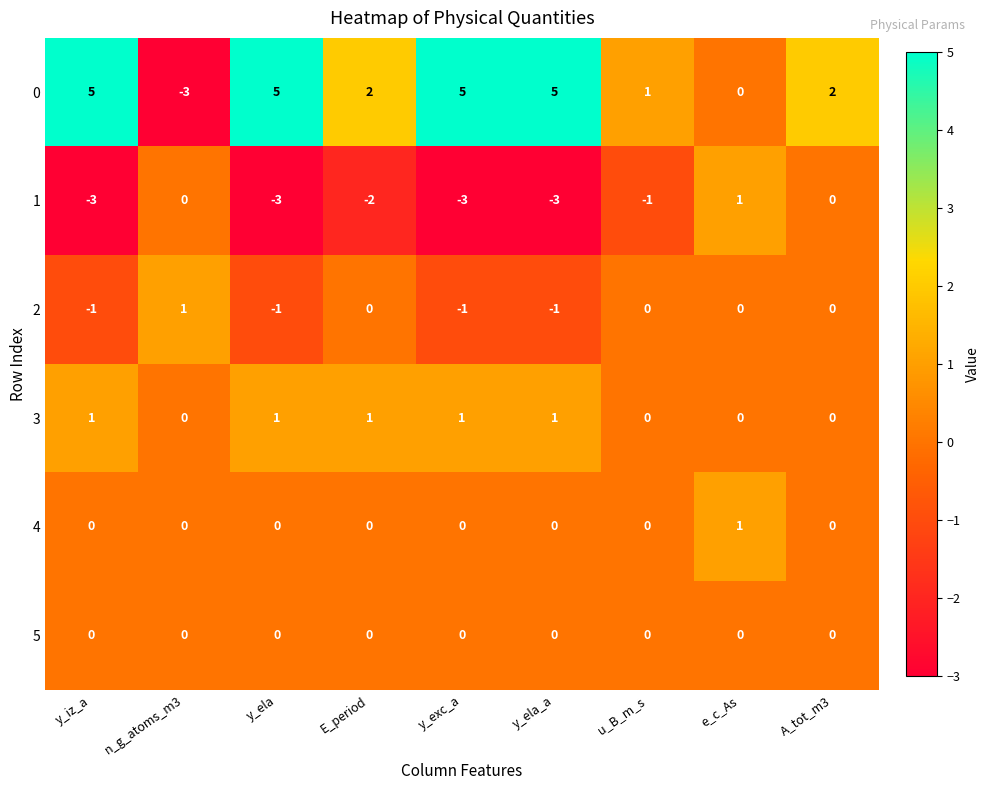

How many 2 values are between -1 and 0?

8